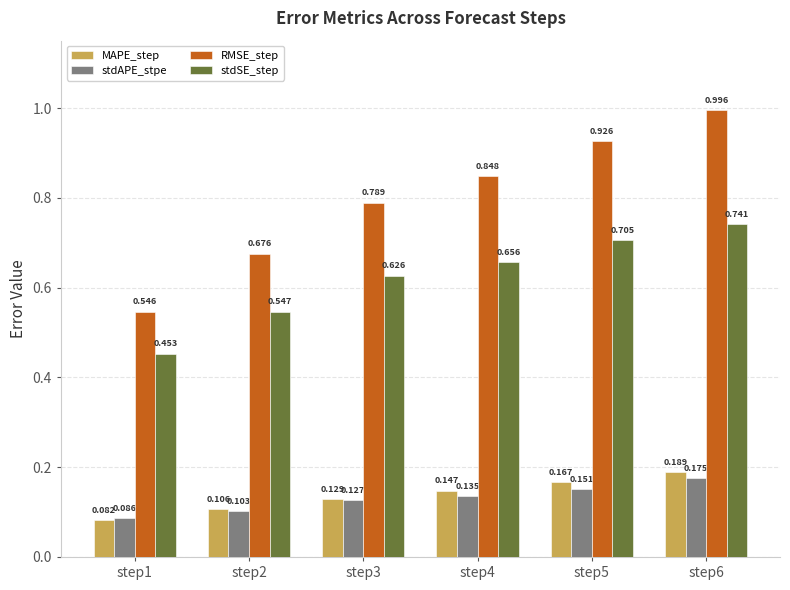

List the series in order of their peak value, highest first.

RMSE_step, stdSE_step, MAPE_step, stdAPE_stpe